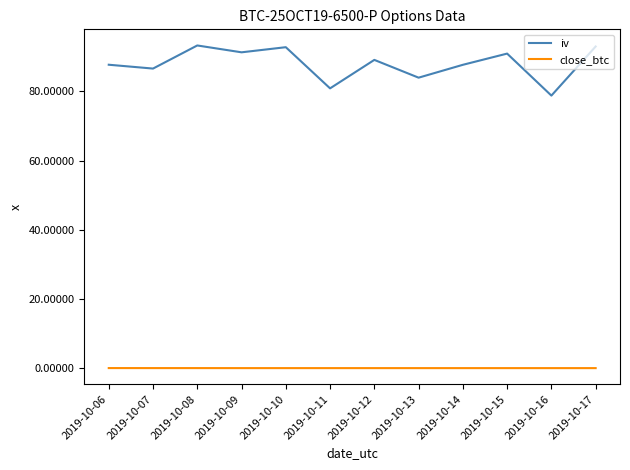

True or false: close_btc has more than 0 interior local peaks.

True